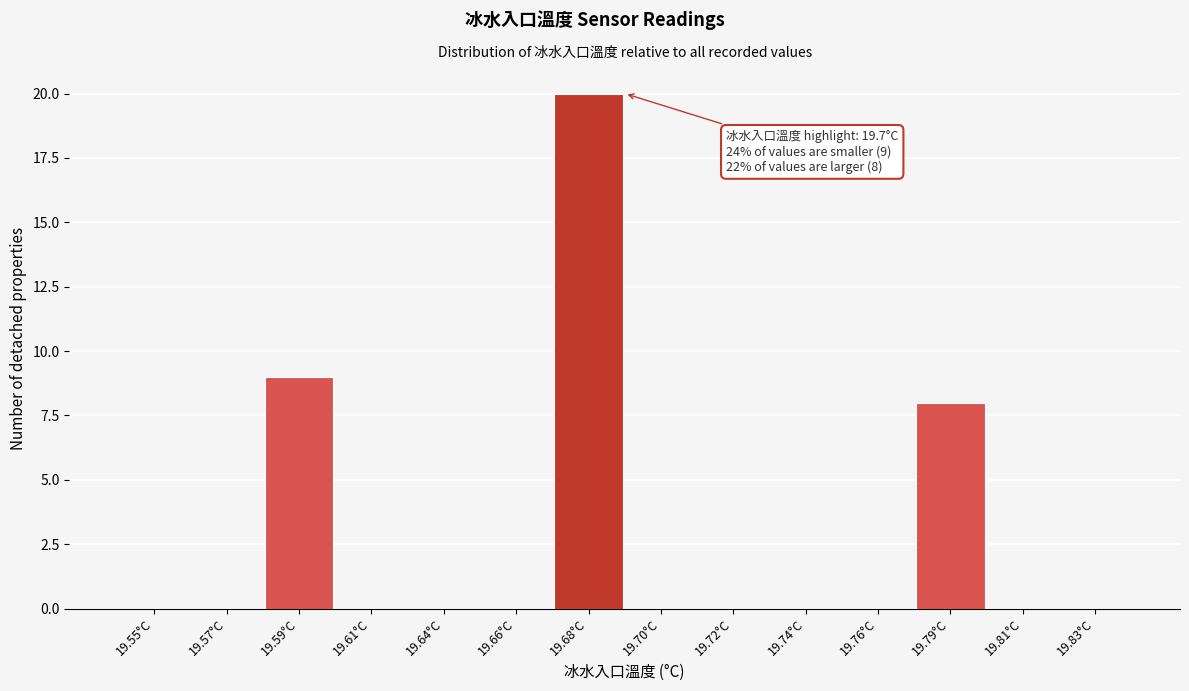

Reading left to right, list all the values displayed in this chart.

19.55°C=0	19.57°C=0	19.59°C=9	19.61°C=0	19.64°C=0	19.66°C=0	19.68°C=20	19.70°C=0	19.72°C=0	19.74°C=0	19.76°C=0	19.79°C=8	19.81°C=0	19.83°C=0